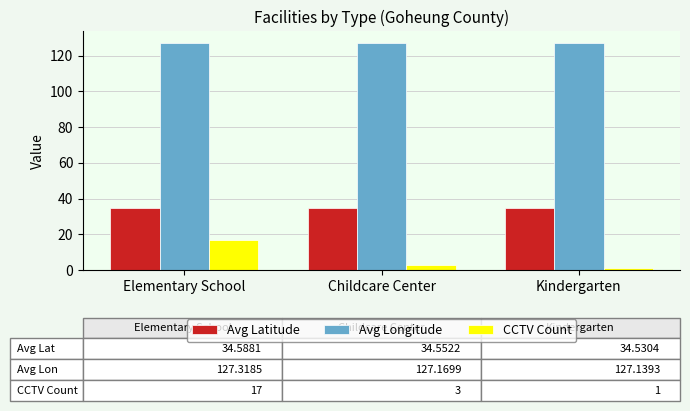

Which series changed the most between Elementary School and Kindergarten?

CCTV Count